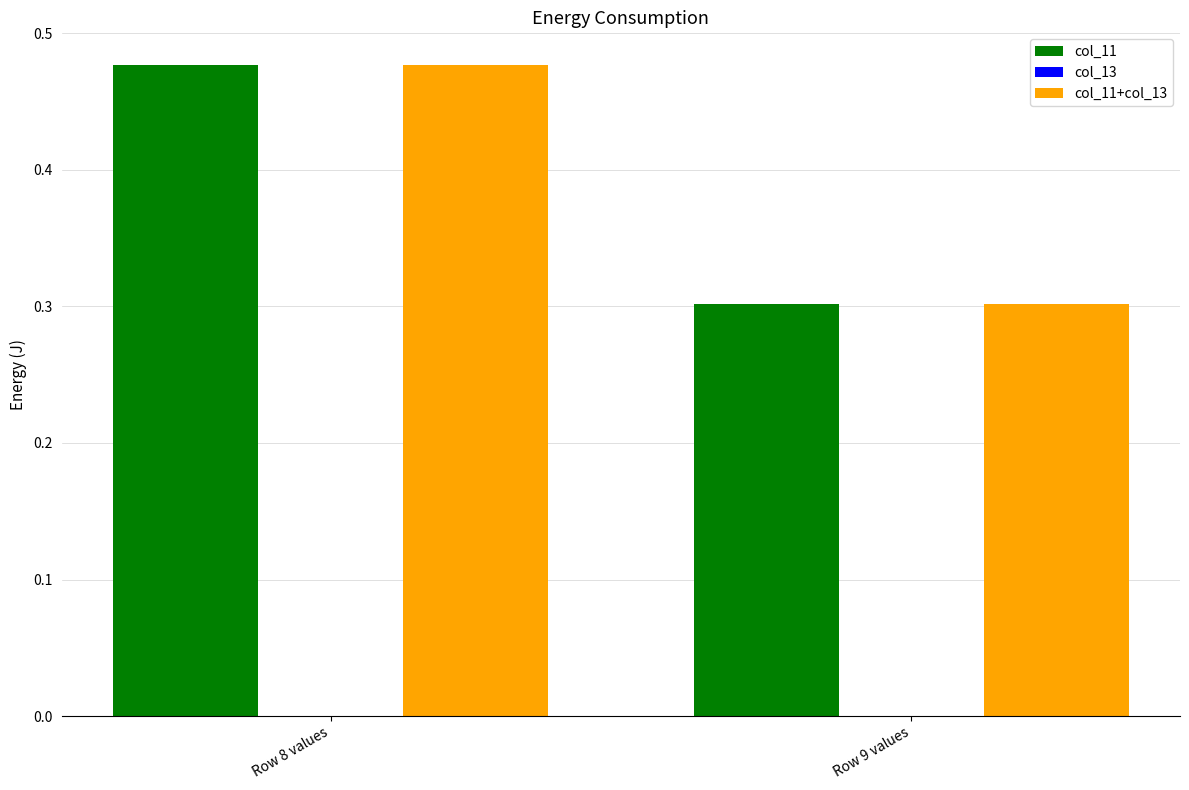

What is the average value of the col_11+col_13 series?

0.4